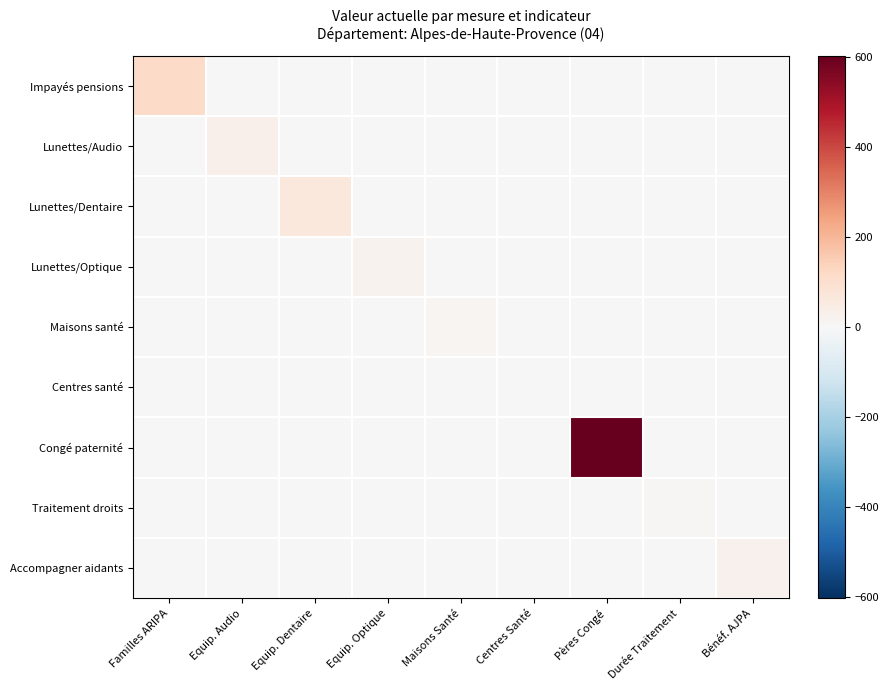

Reading right to left, extract all data points from this chart.

Impayés pensions: Bénéf. AJPA=0.0	Durée Traitement=0.0	Pères Congé=0.0	Centres Santé=0.0	Maisons Santé=0.0	Equip. Optique=0.0	Equip. Dentaire=0.0	Equip. Audio=0.0	Familles ARIPA=115.0
Lunettes/Audio: Bénéf. AJPA=0.0	Durée Traitement=0.0	Pères Congé=0.0	Centres Santé=0.0	Maisons Santé=0.0	Equip. Optique=0.0	Equip. Dentaire=0.0	Equip. Audio=32.2	Familles ARIPA=0.0
Lunettes/Dentaire: Bénéf. AJPA=0.0	Durée Traitement=0.0	Pères Congé=0.0	Centres Santé=0.0	Maisons Santé=0.0	Equip. Optique=0.0	Equip. Dentaire=65.3	Equip. Audio=0.0	Familles ARIPA=0.0
Lunettes/Optique: Bénéf. AJPA=0.0	Durée Traitement=0.0	Pères Congé=0.0	Centres Santé=0.0	Maisons Santé=0.0	Equip. Optique=19.9	Equip. Dentaire=0.0	Equip. Audio=0.0	Familles ARIPA=0.0
Maisons santé: Bénéf. AJPA=0.0	Durée Traitement=0.0	Pères Congé=0.0	Centres Santé=0.0	Maisons Santé=11.0	Equip. Optique=0.0	Equip. Dentaire=0.0	Equip. Audio=0.0	Familles ARIPA=0.0
Centres santé: Bénéf. AJPA=0.0	Durée Traitement=0.0	Pères Congé=0.0	Centres Santé=1.0	Maisons Santé=0.0	Equip. Optique=0.0	Equip. Dentaire=0.0	Equip. Audio=0.0	Familles ARIPA=0.0
Congé paternité: Bénéf. AJPA=0.0	Durée Traitement=0.0	Pères Congé=602.0	Centres Santé=0.0	Maisons Santé=0.0	Equip. Optique=0.0	Equip. Dentaire=0.0	Equip. Audio=0.0	Familles ARIPA=0.0
Traitement droits: Bénéf. AJPA=0.0	Durée Traitement=4.9	Pères Congé=0.0	Centres Santé=0.0	Maisons Santé=0.0	Equip. Optique=0.0	Equip. Dentaire=0.0	Equip. Audio=0.0	Familles ARIPA=0.0
Accompagner aidants: Bénéf. AJPA=24.0	Durée Traitement=0.0	Pères Congé=0.0	Centres Santé=0.0	Maisons Santé=0.0	Equip. Optique=0.0	Equip. Dentaire=0.0	Equip. Audio=0.0	Familles ARIPA=0.0